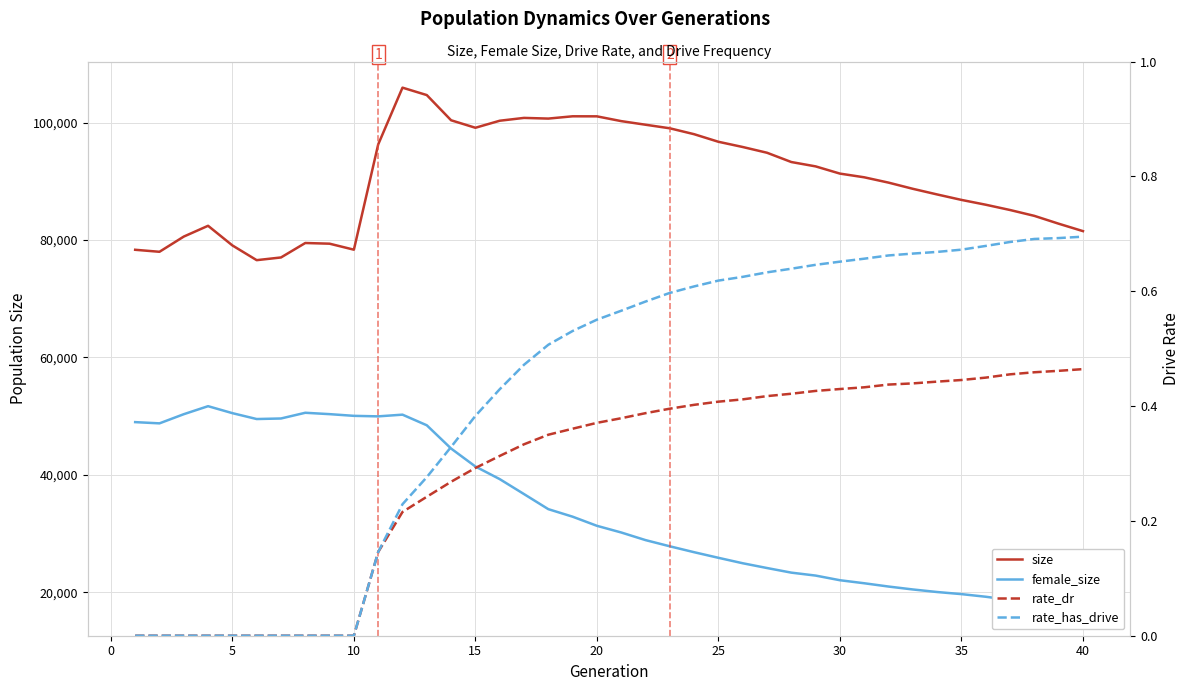

True or false: rate_has_drive has a value of 0.4 at 15.

True